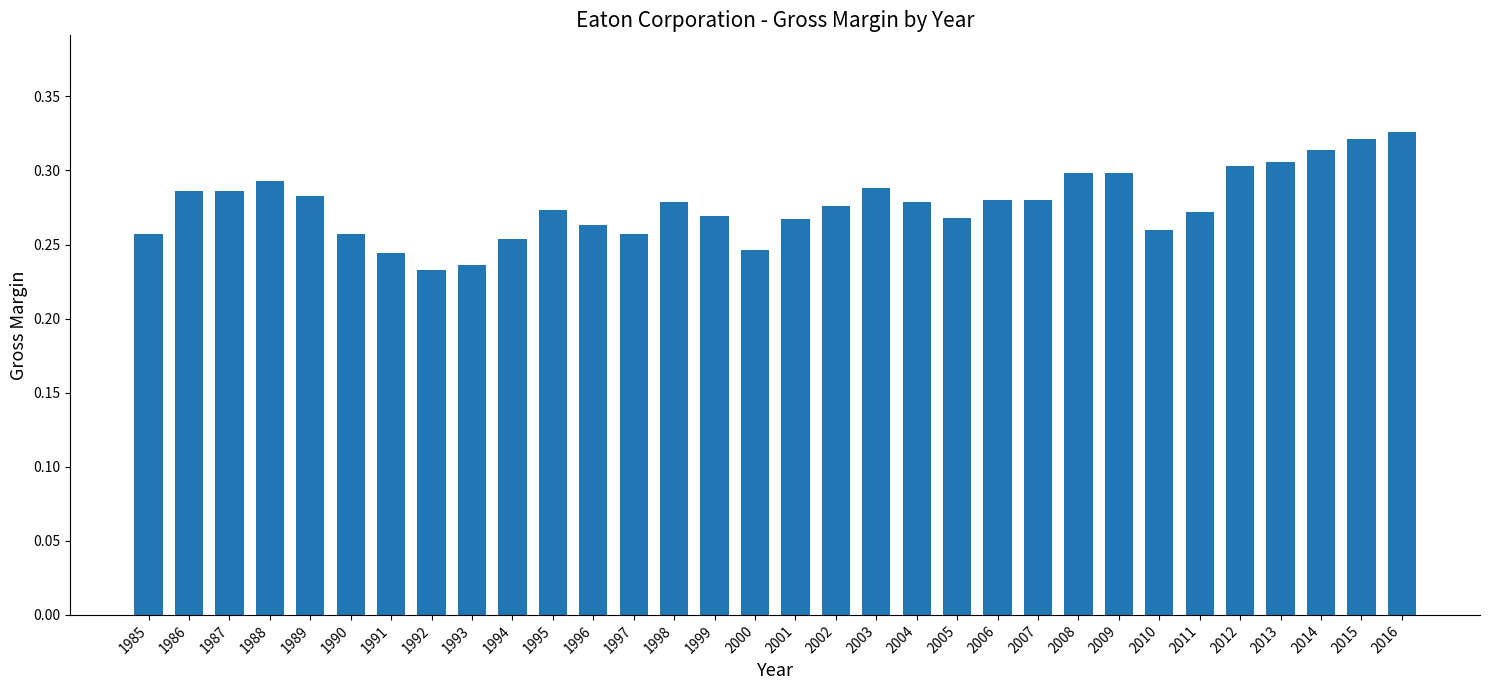

Which has a higher value, 1991 or 1998?

1998